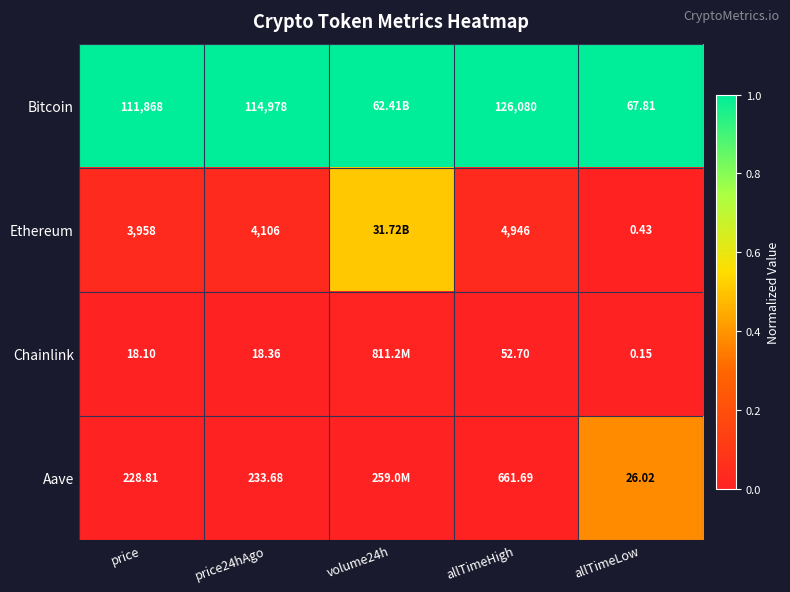

At which category is the sum across all series the highest?

volume24h